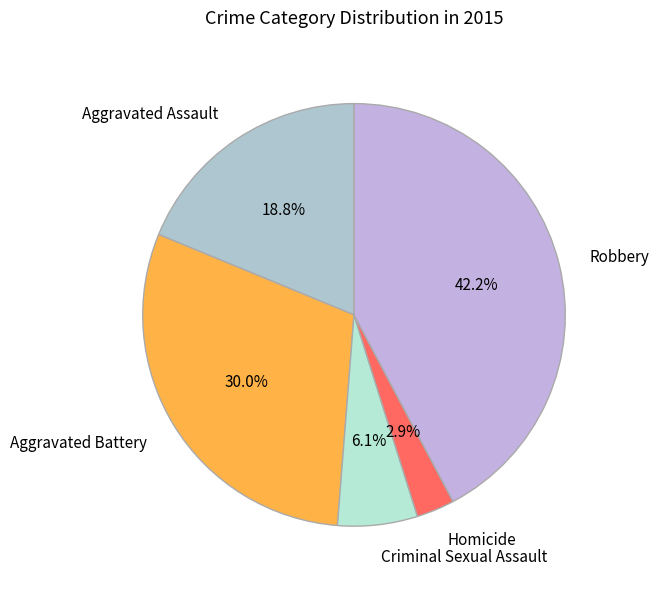

True or false: Robbery accounts for 31% of the total.

False